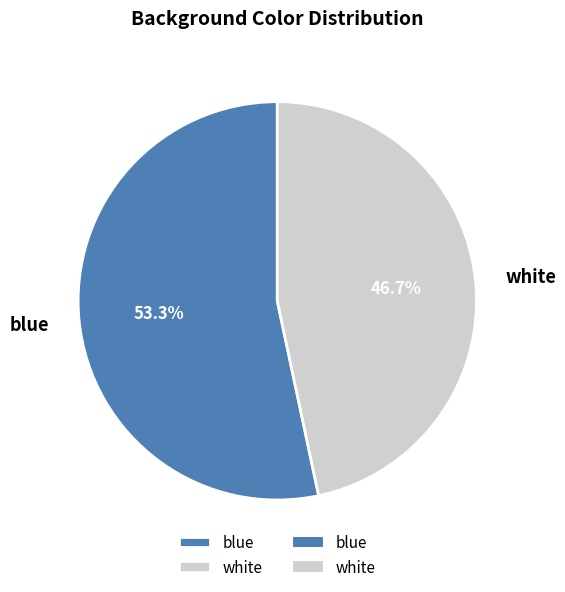

How many segments does this pie chart have?

2